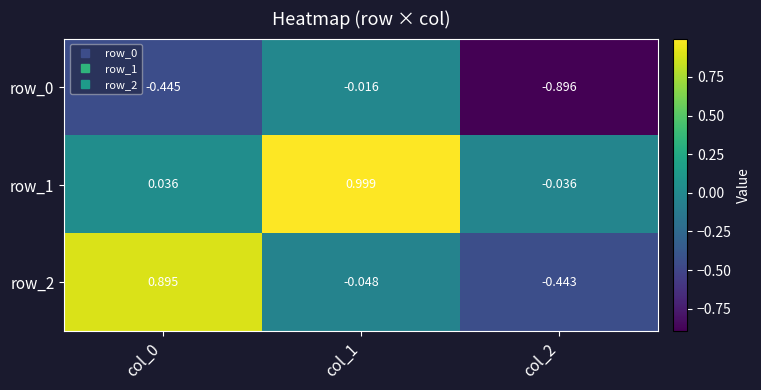

Is the value of row_2 at col_1 greater than the value of row_0 at col_1?

No